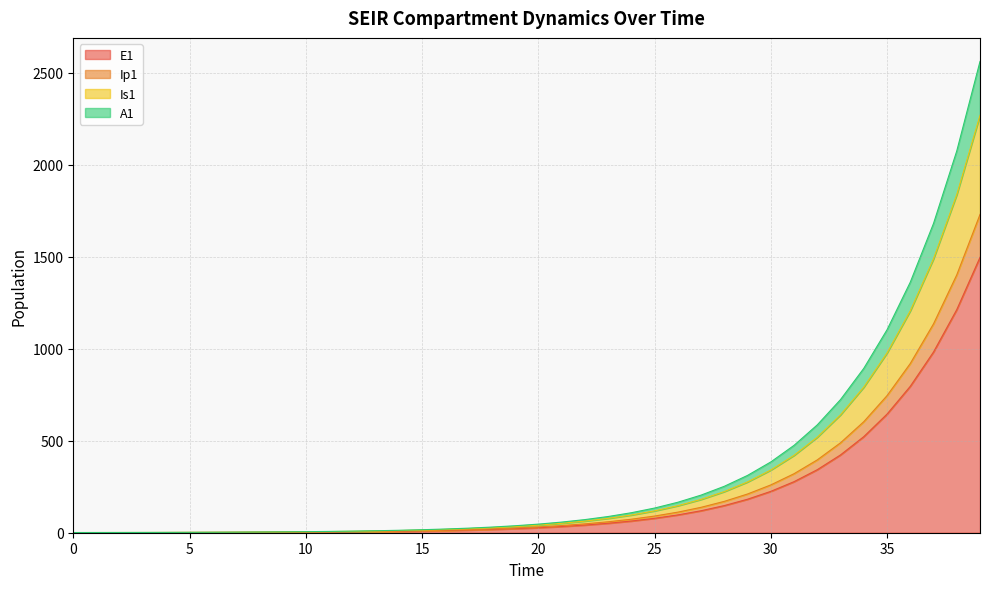

At which category is the sum across all series the highest?

39